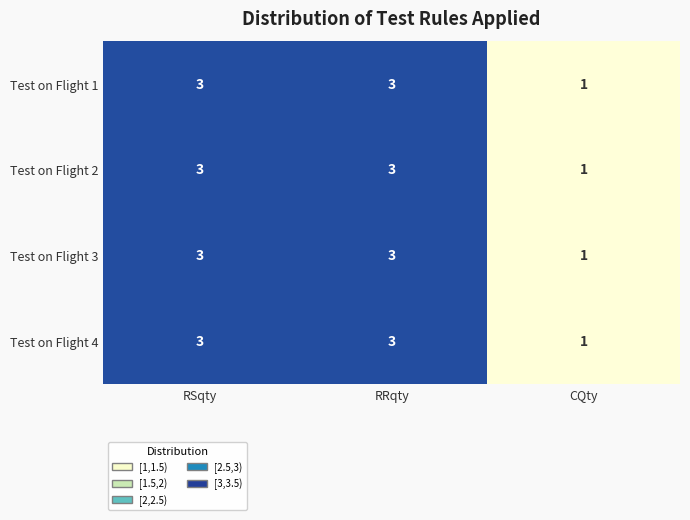

How many categories are shown in the chart?

3